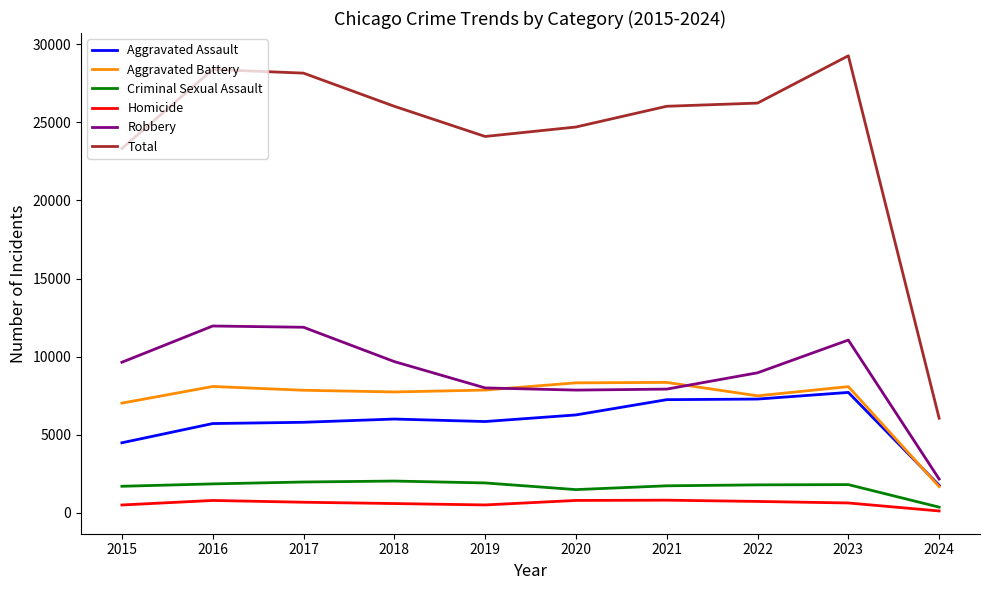

How many lines are shown in the chart?

6